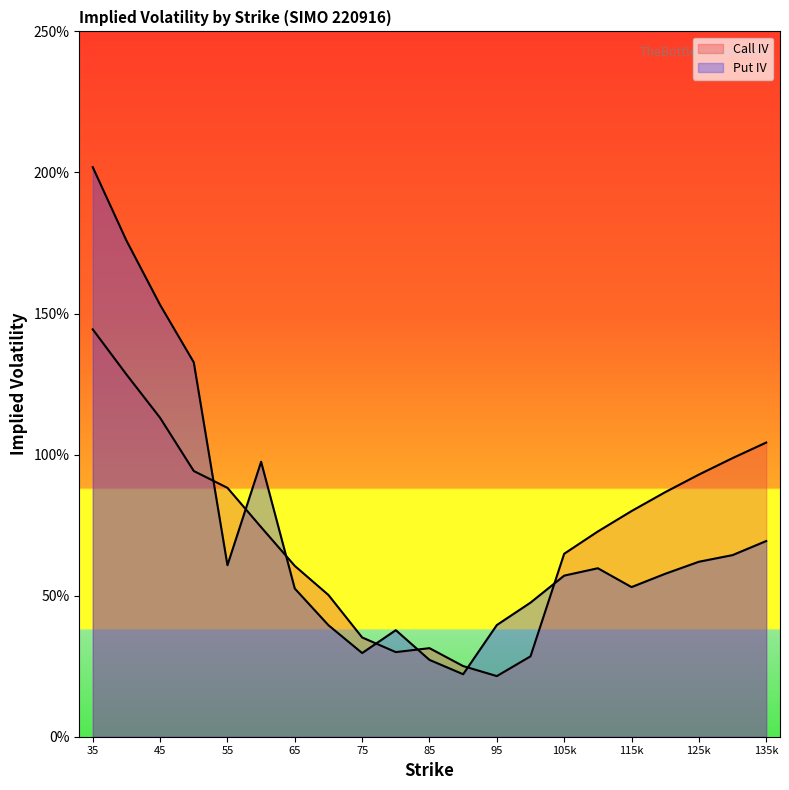

What is the difference between the Put IV values at 75 and 35?

1.7